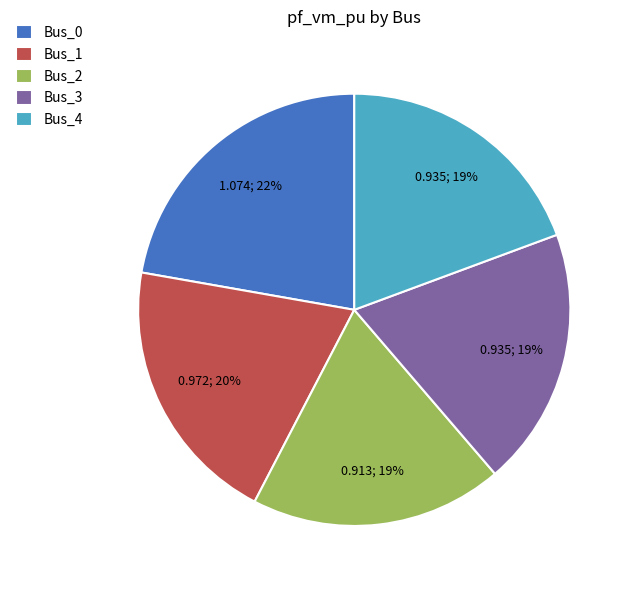

What is the largest slice in the pie chart?

Bus_0